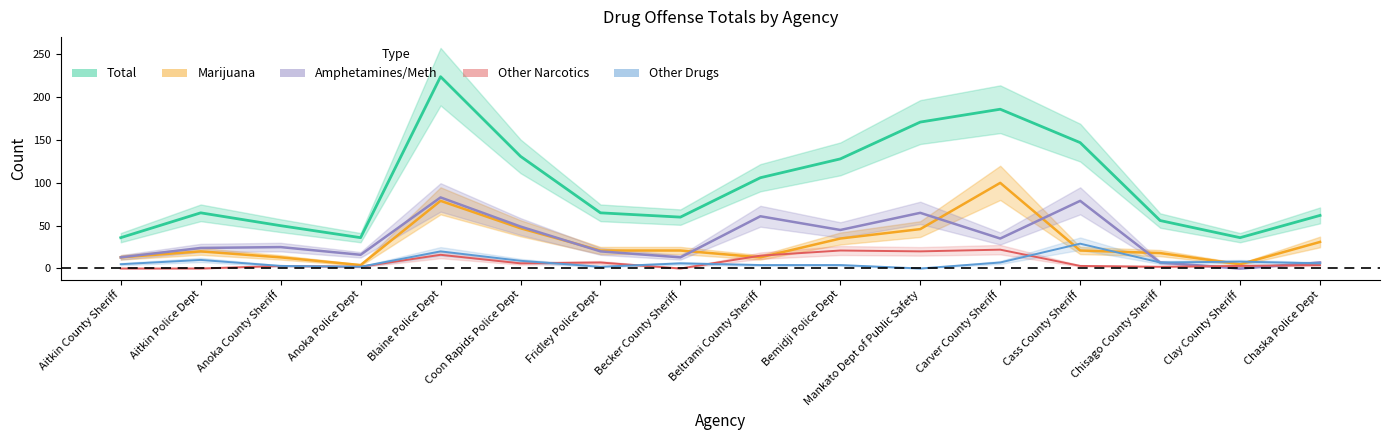

At which category is the sum across all series the highest?

Blaine Police Dept